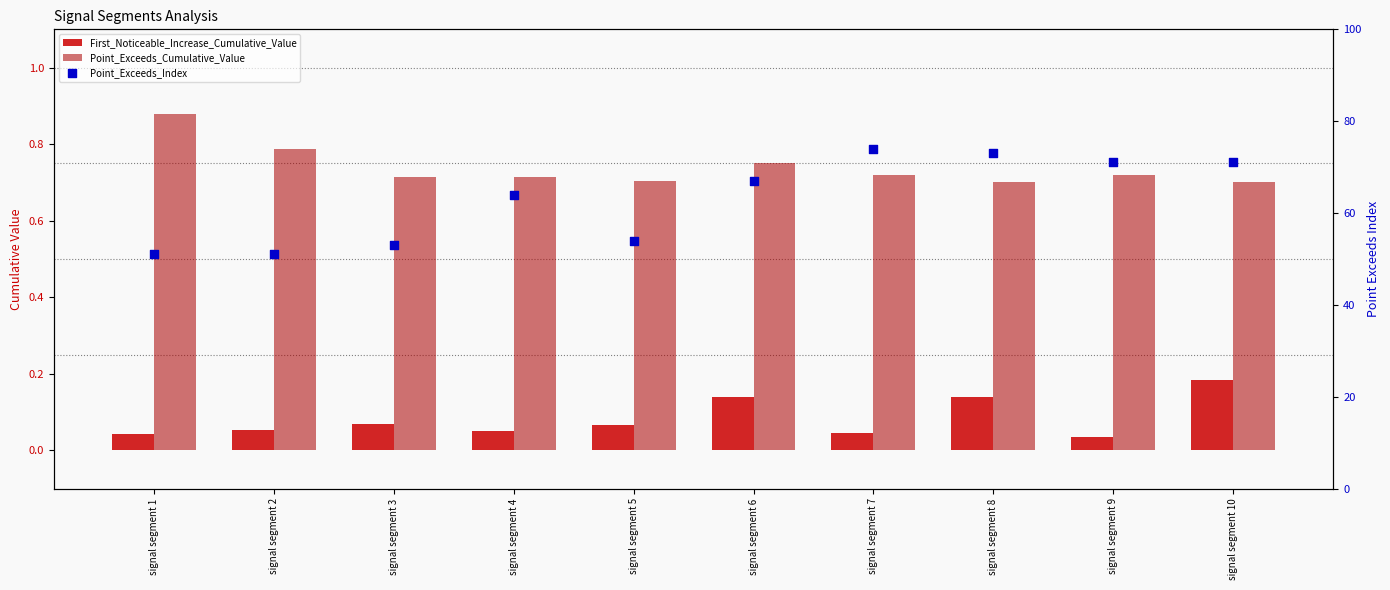

At how many categories does at least one series exceed 35?

10